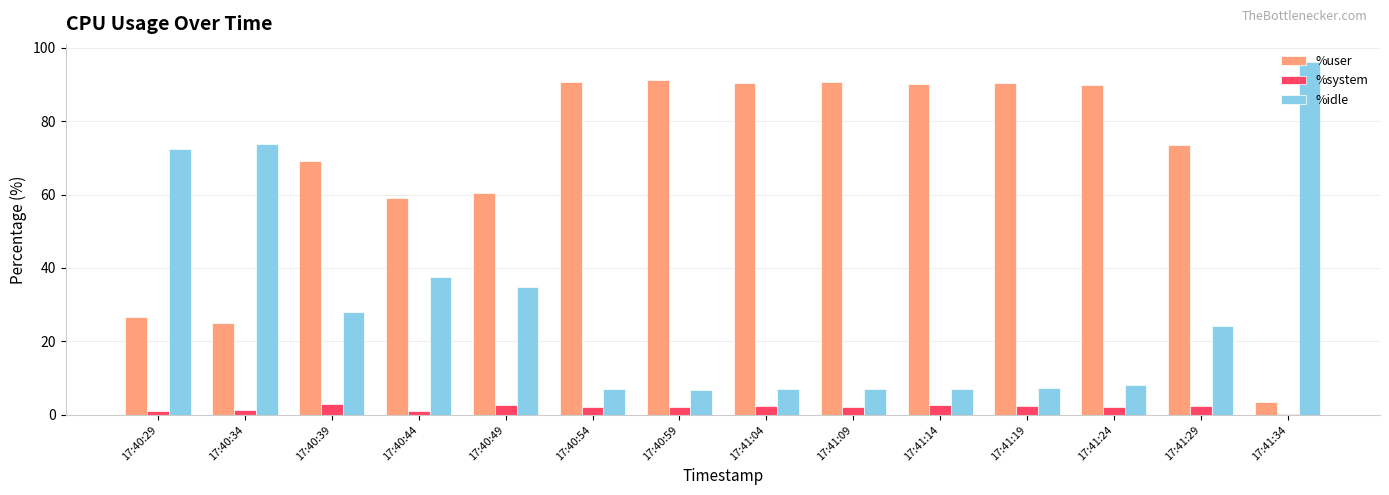

What is the difference between the highest and lowest values at 17:41:24?

87.5